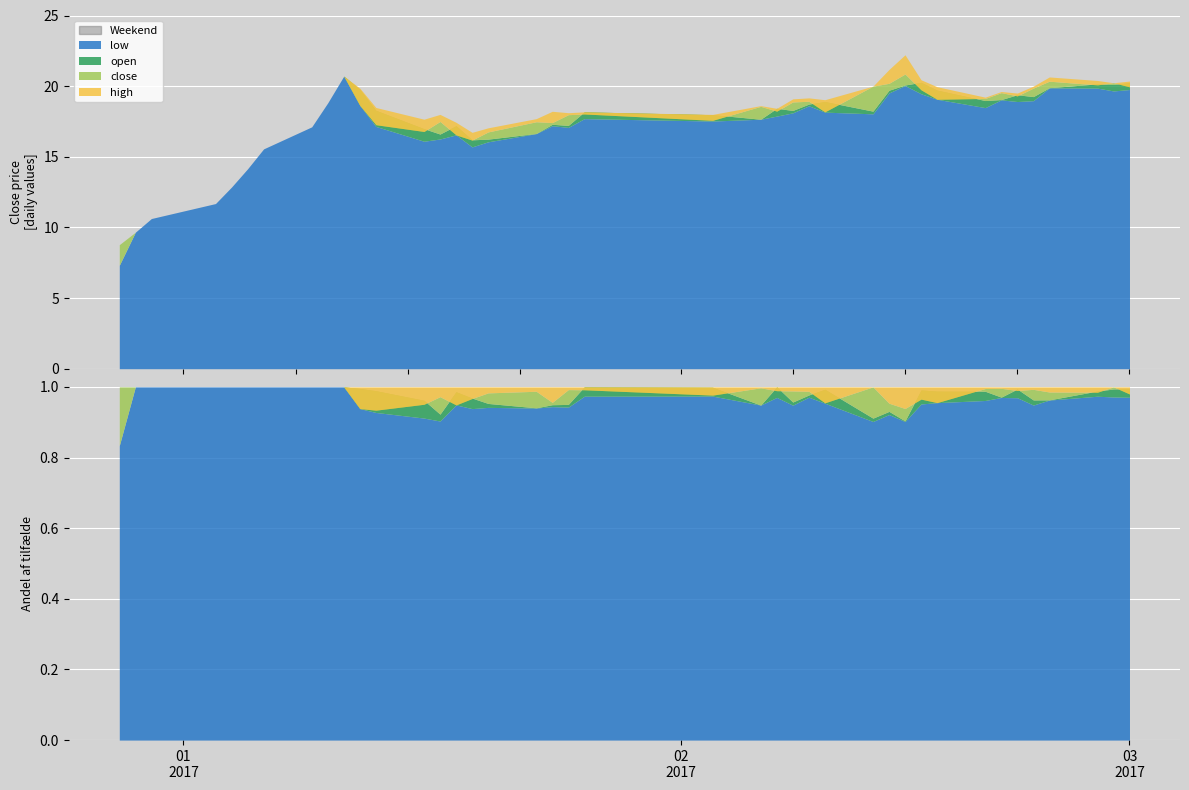

How many lines are shown in the chart?

4